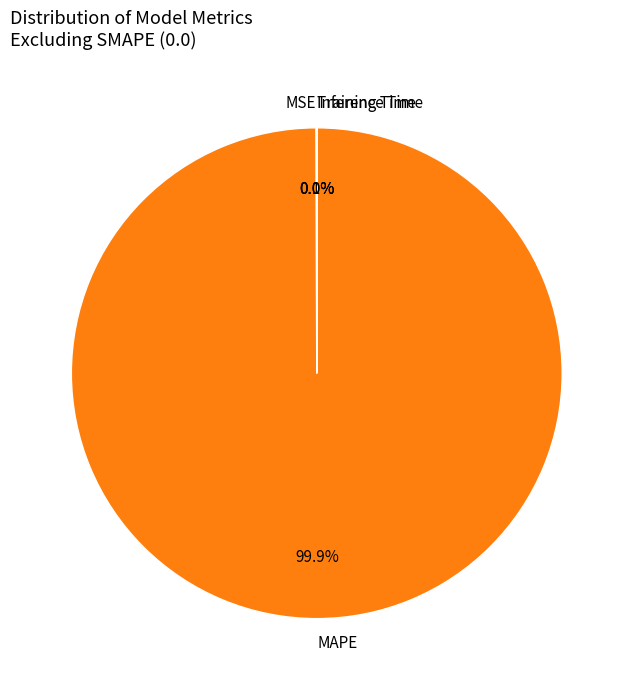

Is there any slice that represents more than half of the pie?

Yes